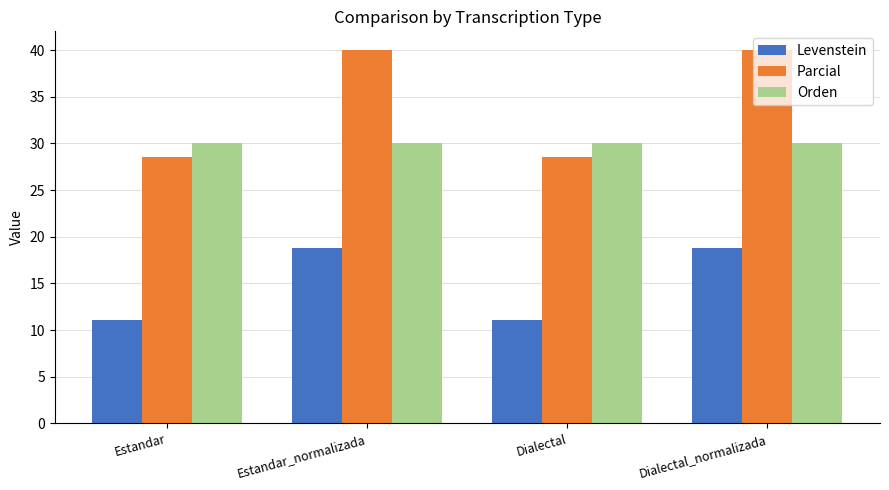

What is the minimum value shown in the chart?

11.1